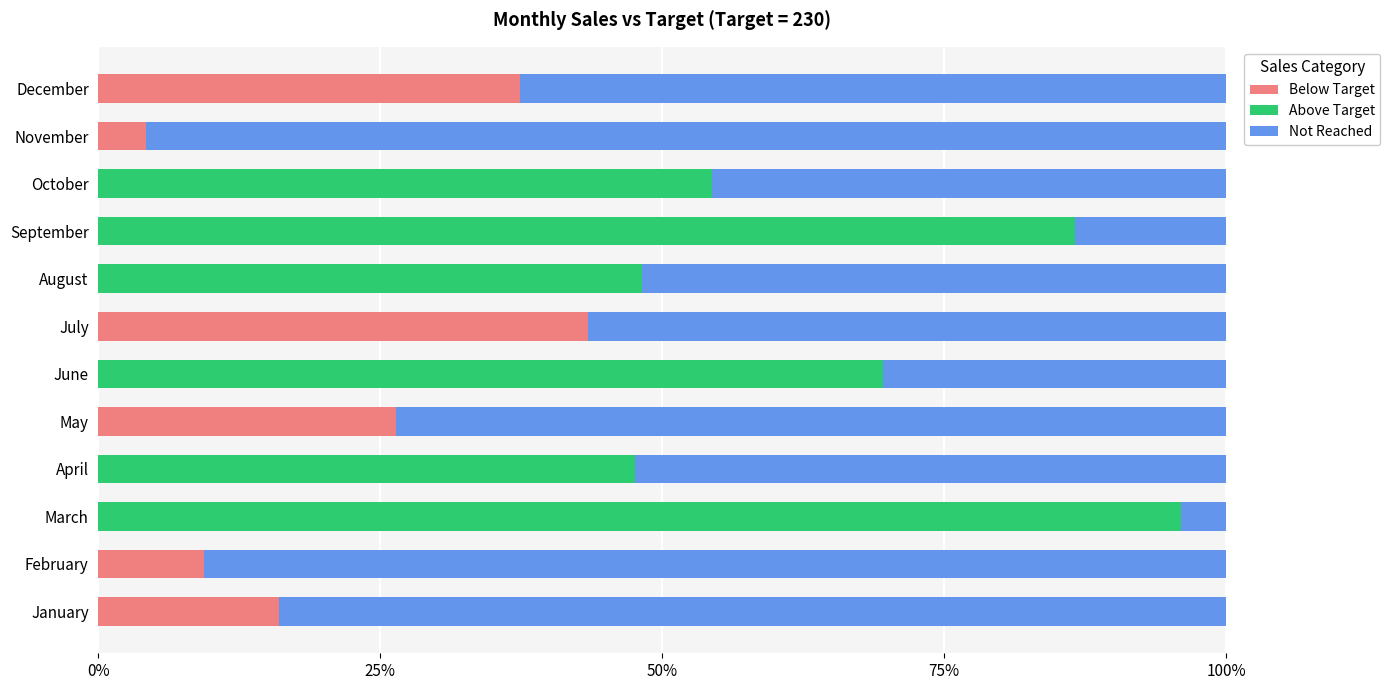

What is the total value across all series at April?

100.0